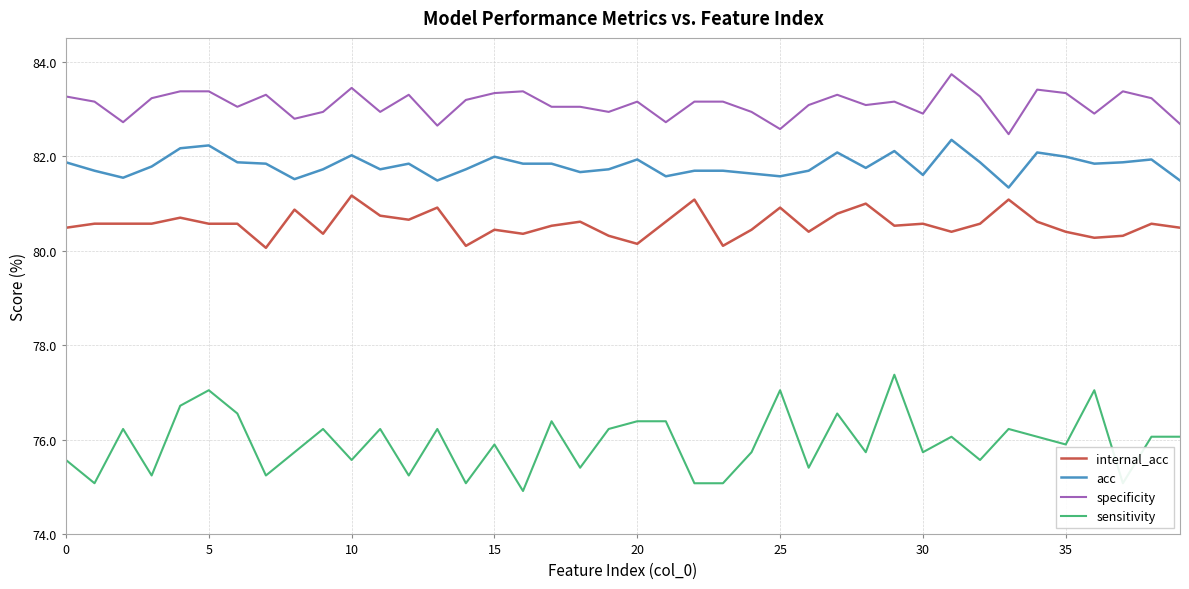

True or false: internal_acc and specificity intersect in this chart.

False